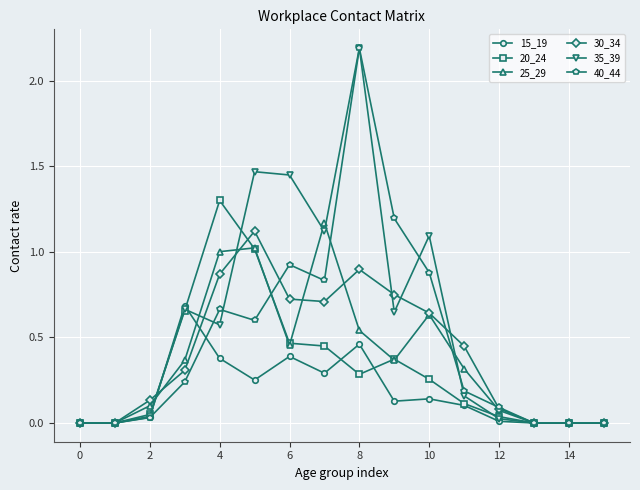

Which series has the widest spread of values?

35_39